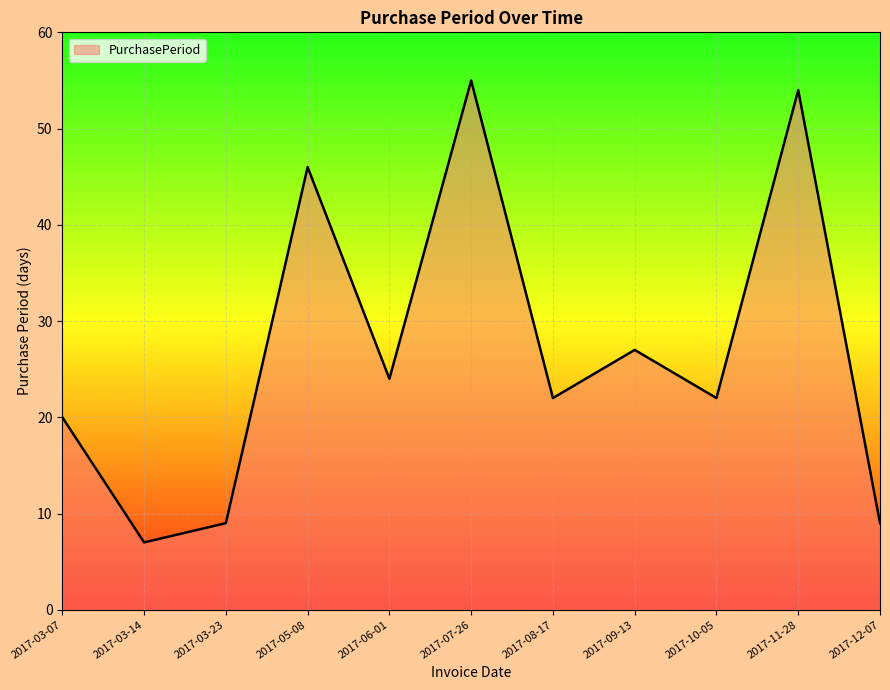

Which category has the lowest value across all series?

2017-03-14